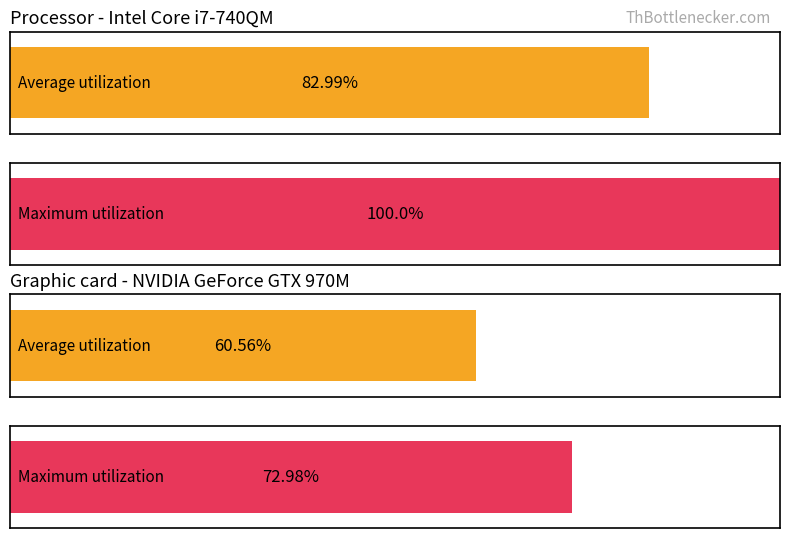

Which series changed the most between 10 and 16?

Maximum utilization